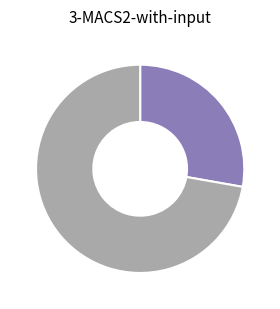

Is there any slice that represents more than half of the pie?

Yes